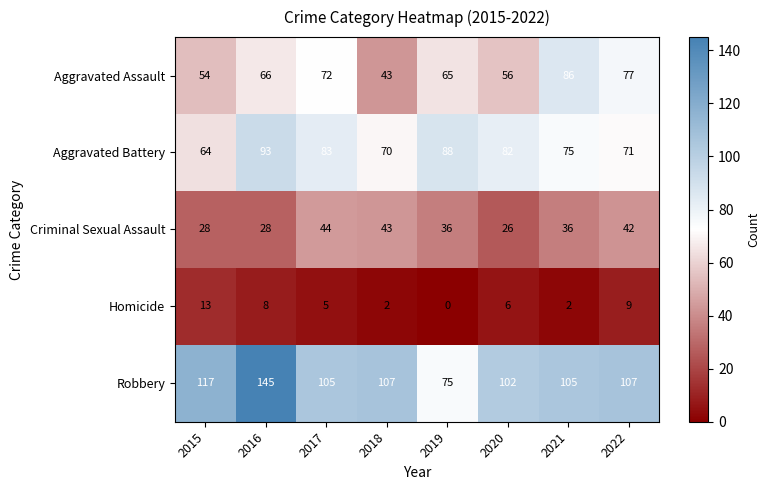

The value of Aggravated Assault at 2017 is 20. True or false?

False